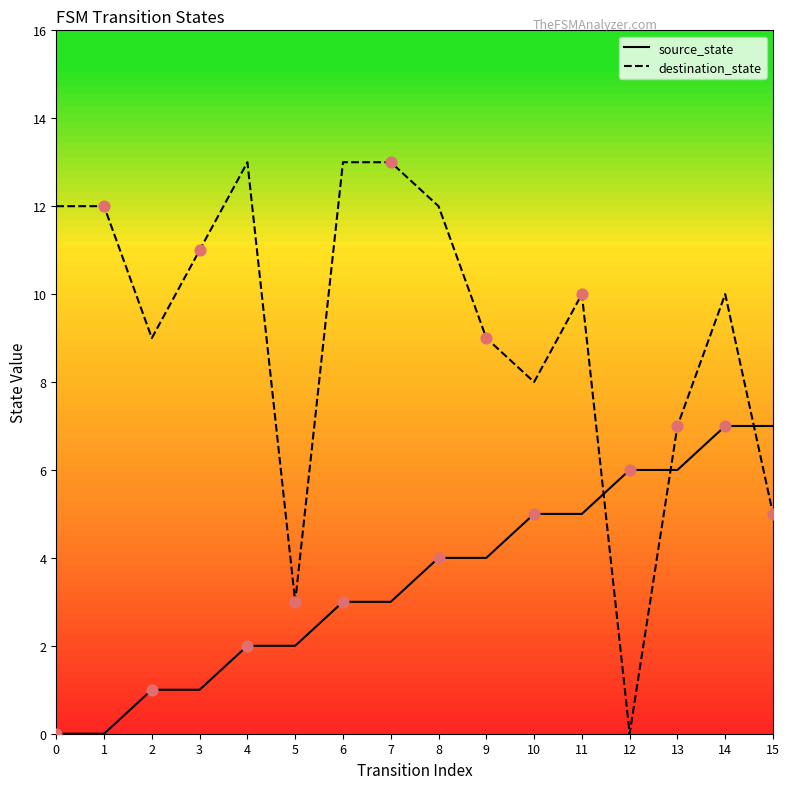

Is the value of destination_state at 14 greater than the value of source_state at 15?

Yes